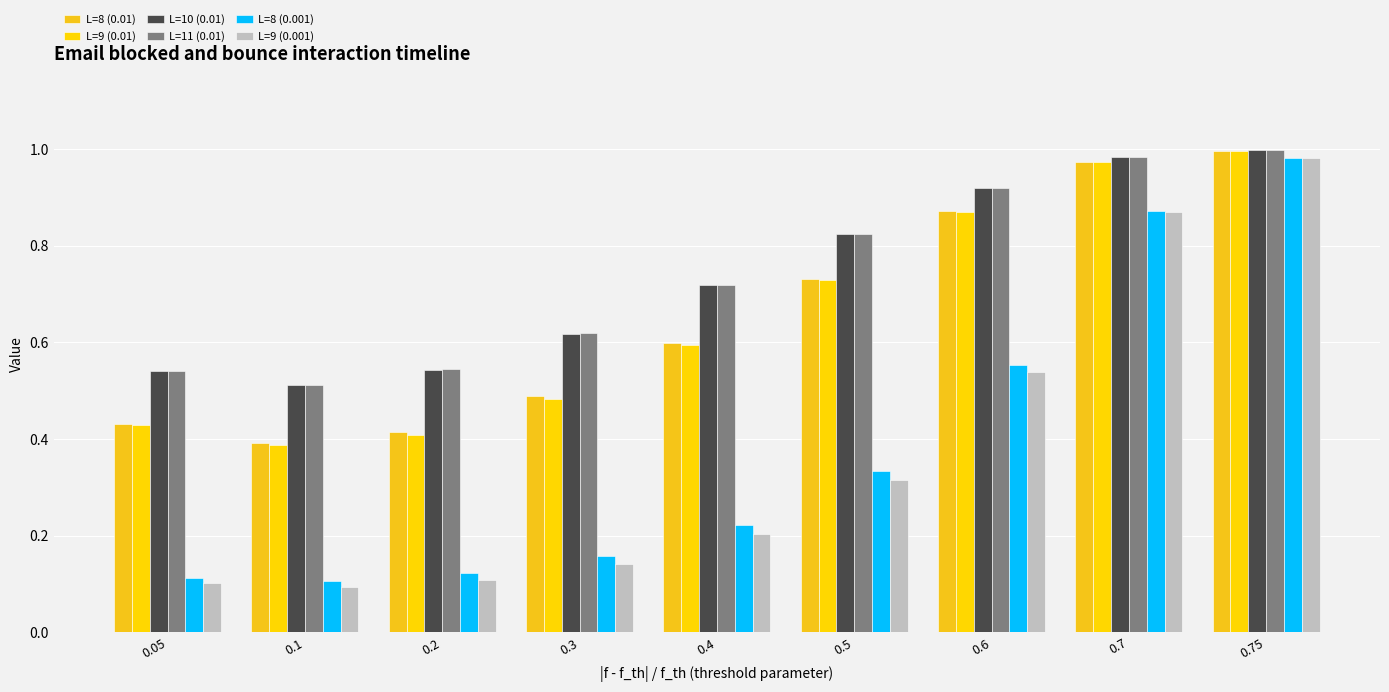

At which category is the sum across all series the highest?

0.75